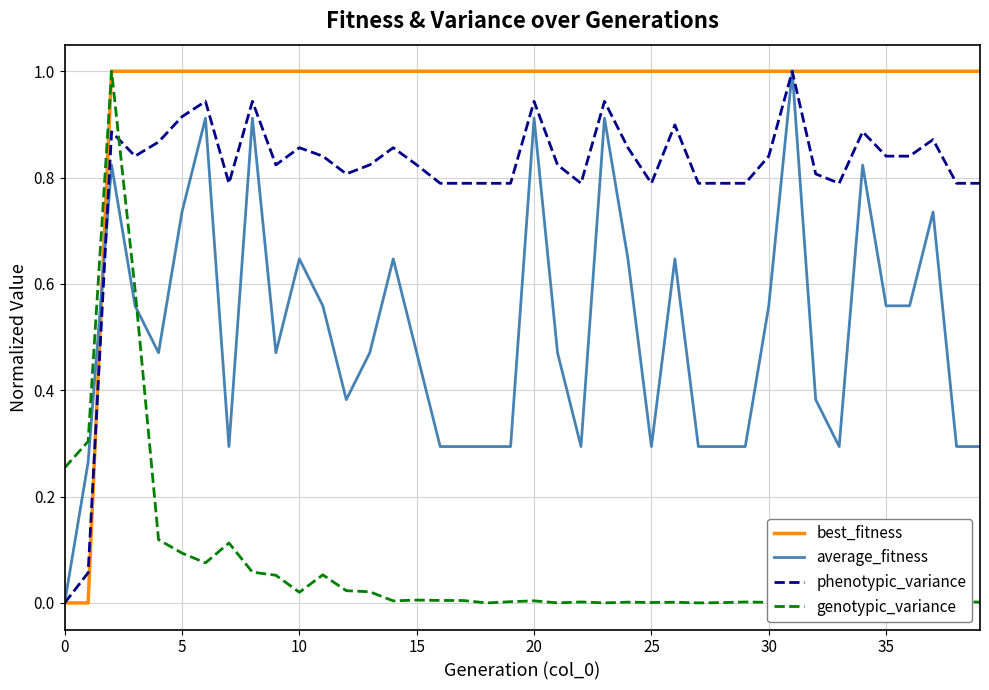

How many intersections are there between genotypic_variance and phenotypic_variance?

1